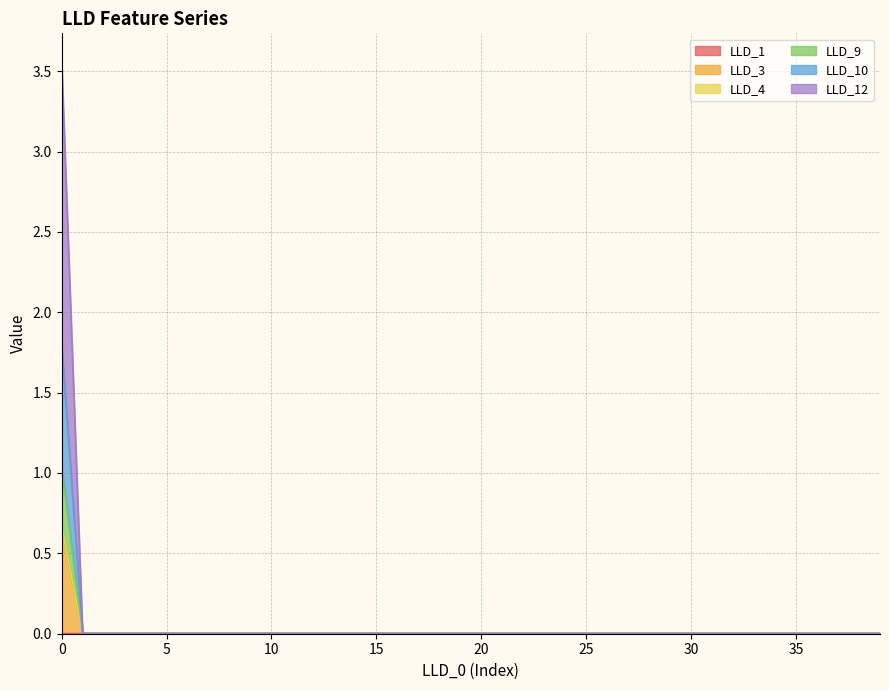

Does the chart display data point markers on the line(s)?

No